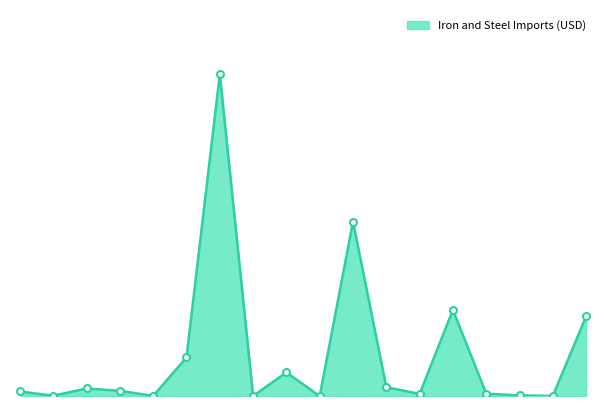

Does the chart display data point markers on the line(s)?

No